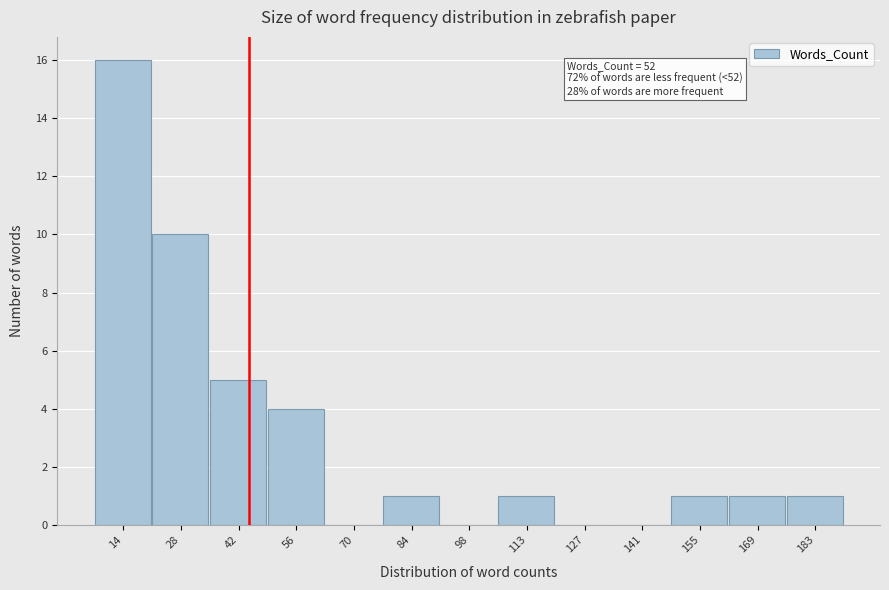

Reading left to right, what are all the values shown in this chart?

14=16	28=10	42=5	56=4	70=0	84=1	98=0	113=1	127=0	141=0	155=1	169=1	183=1